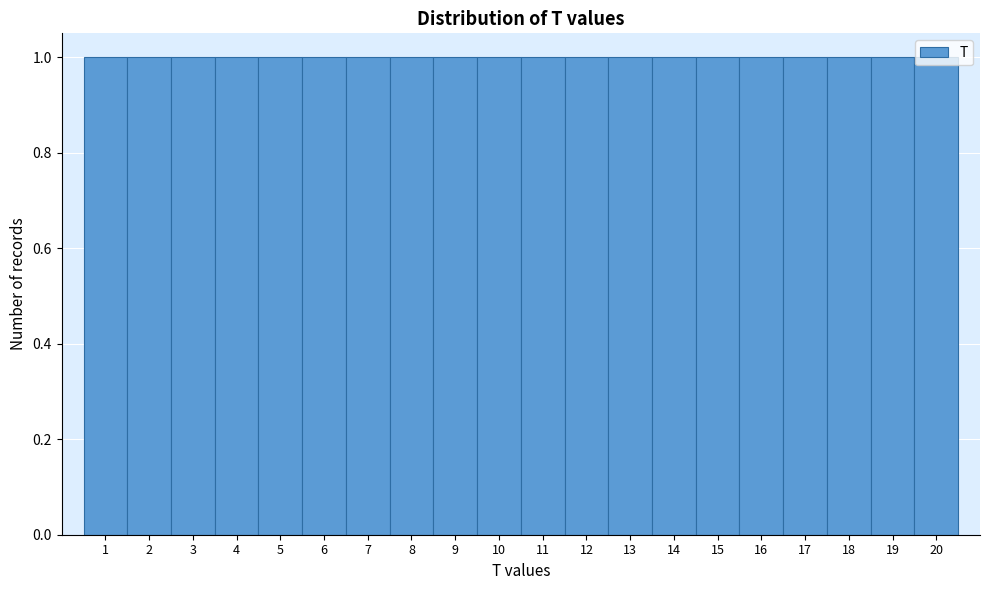

Reading left to right, transcribe this chart: for each bar, give the range it covers on the x-axis and its height. The values are not printed on the chart, so give them approximately, as read against the axis.

0.5 to 1.5: 1
1.5 to 2.5: 1
2.5 to 3.5: 1
3.5 to 4.5: 1
4.5 to 5.5: 1
5.5 to 6.5: 1
6.5 to 7.5: 1
7.5 to 8.5: 1
8.5 to 9.5: 1
9.5 to 10.5: 1
10.5 to 11.5: 1
11.5 to 12.5: 1
12.5 to 13.5: 1
13.5 to 14.5: 1
14.5 to 15.5: 1
15.5 to 16.5: 1
16.5 to 17.5: 1
17.5 to 18.5: 1
18.5 to 19.5: 1
19.5 to 20.5: 1